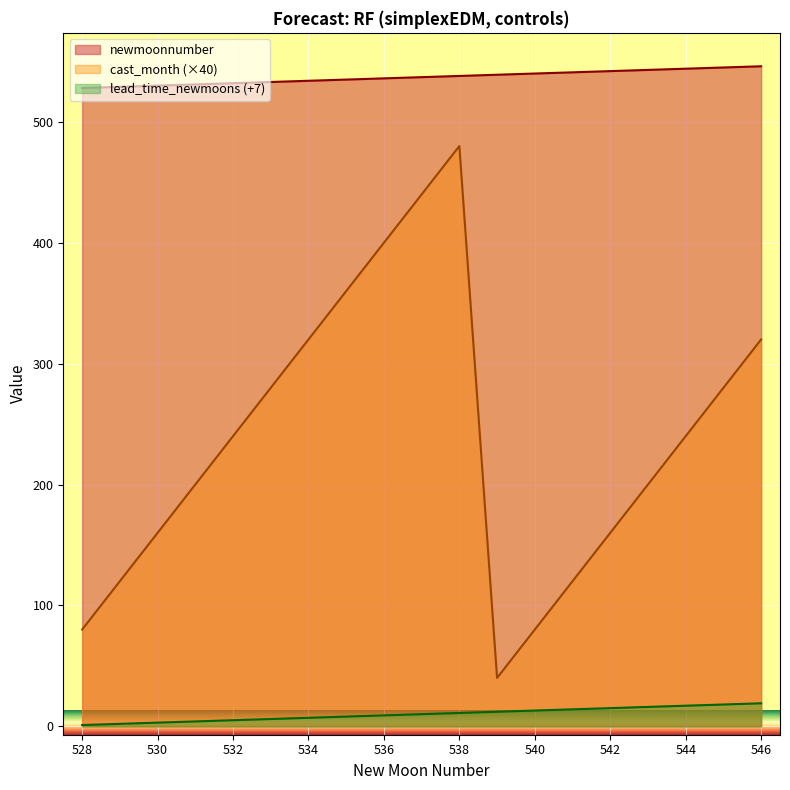

Is it true that newmoonnumber equals 851 at 536?

False